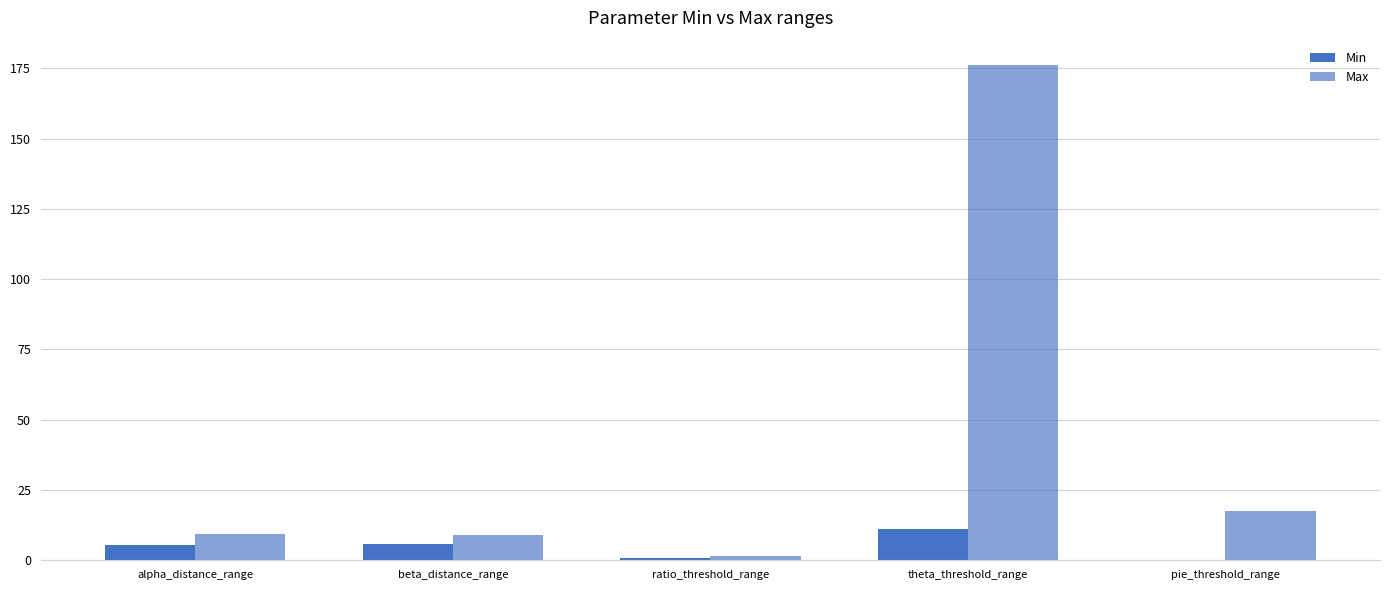

What position from the left is ratio_threshold_range?

3